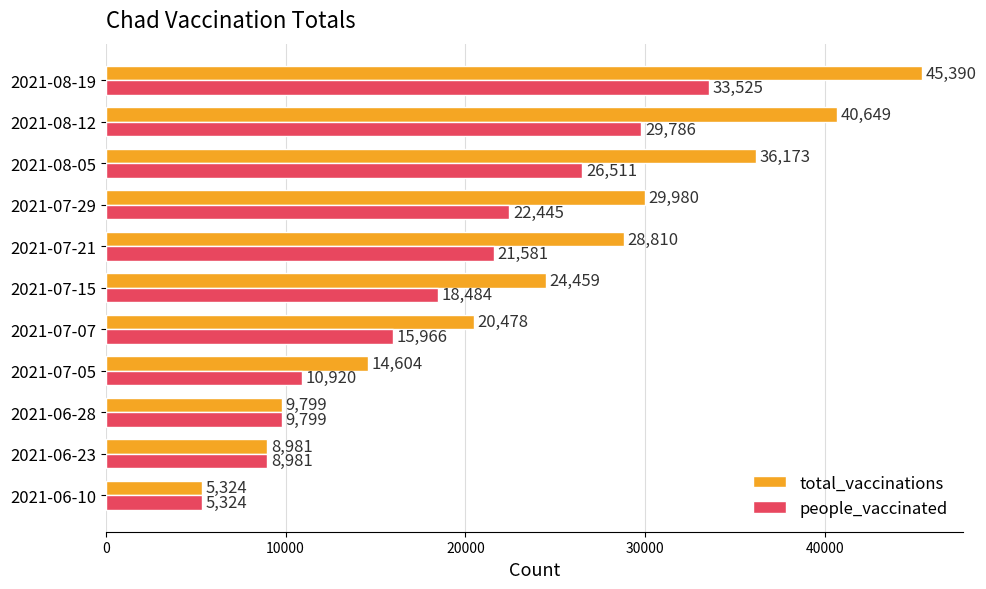

Which series changed the most between 2021-07-05 and 2021-08-12?

total_vaccinations